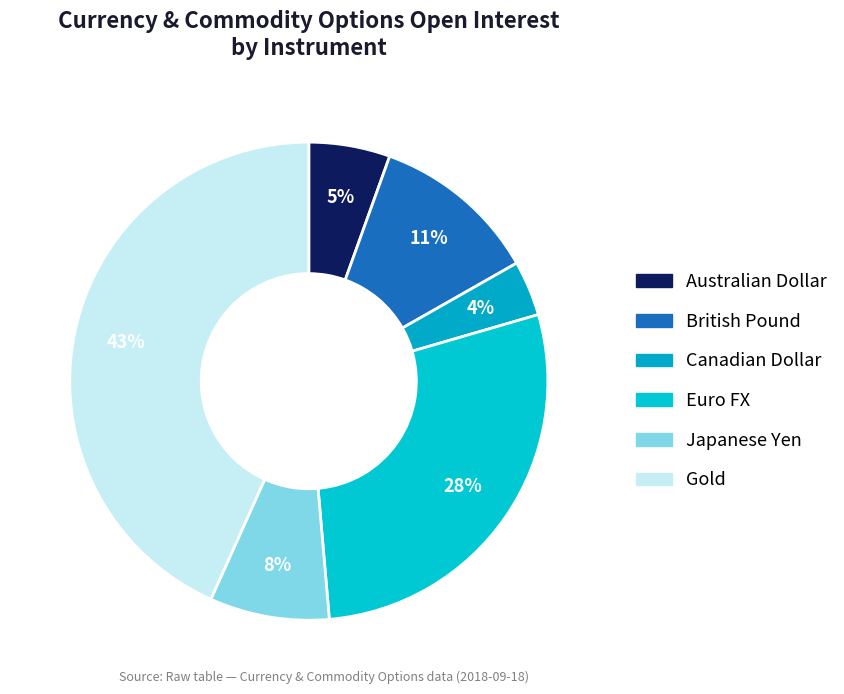

Do Canadian Dollar and Australian Dollar together represent more than half of the pie?

No